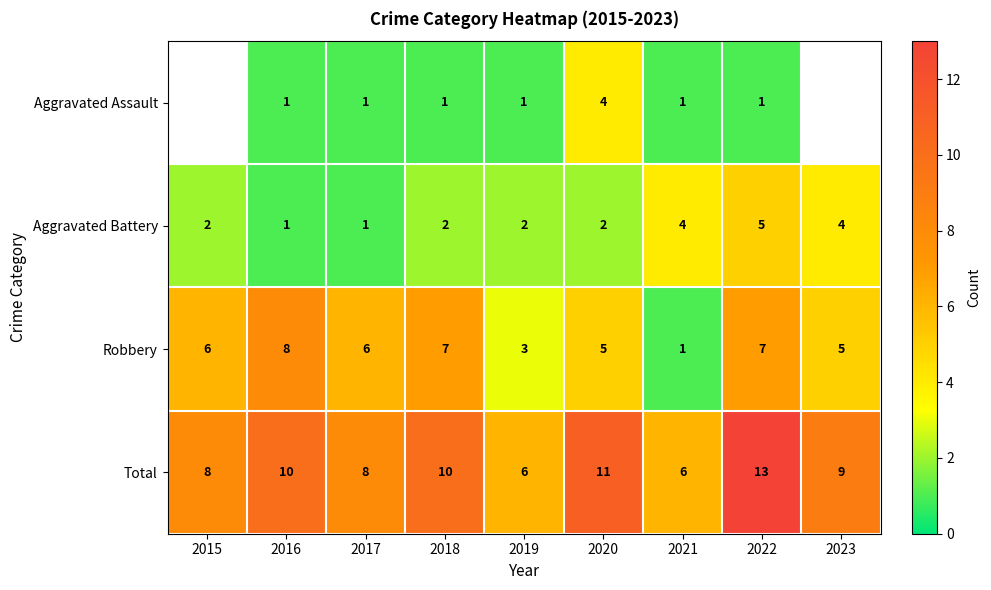

Rank the series at 2018 from highest to lowest value.

Total, Robbery, Aggravated Battery, Aggravated Assault